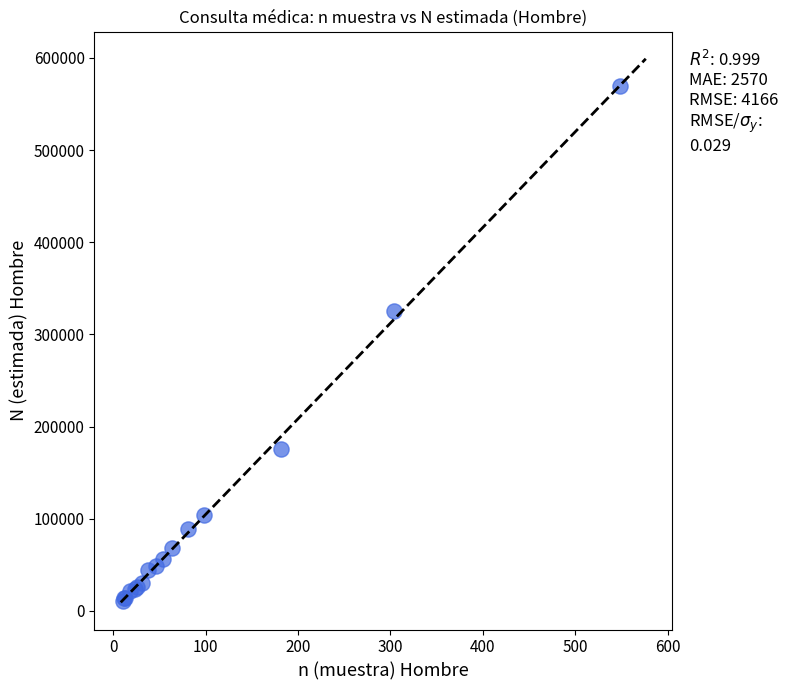

What Y value in the scatter plot is closest to 290079?

324876